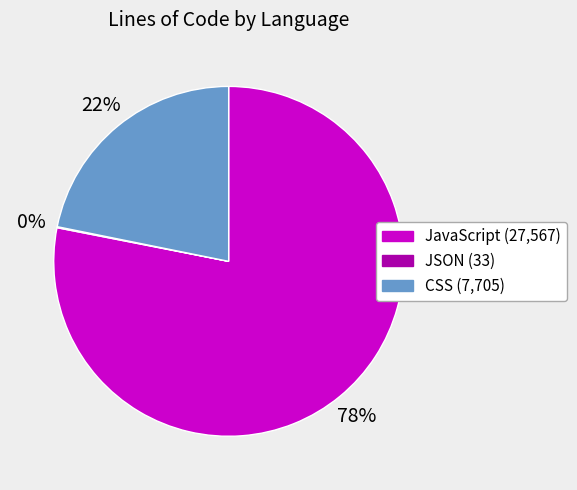

To the nearest percent, what is the average slice percentage?

33%